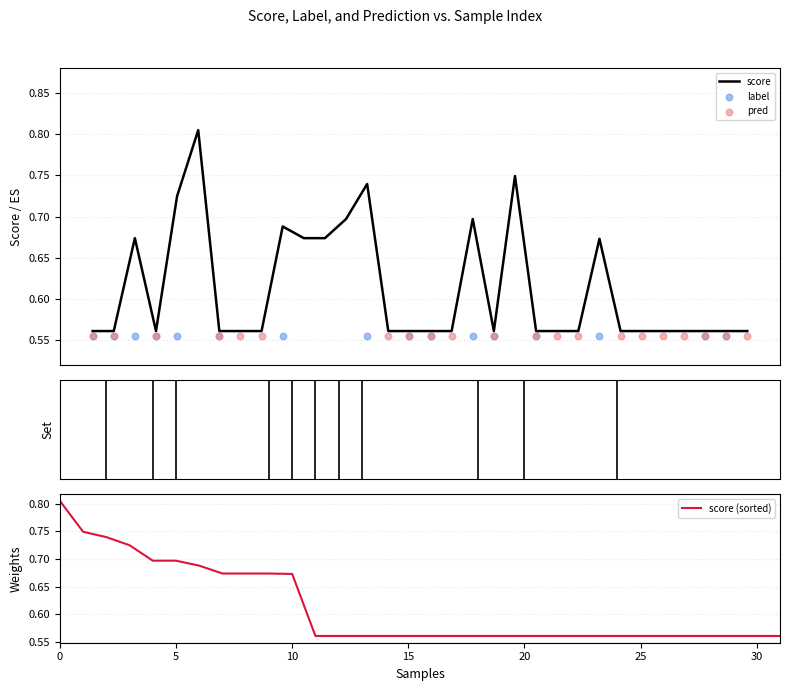

What are all the series names shown in the legend?

score, label, pred, score (sorted)